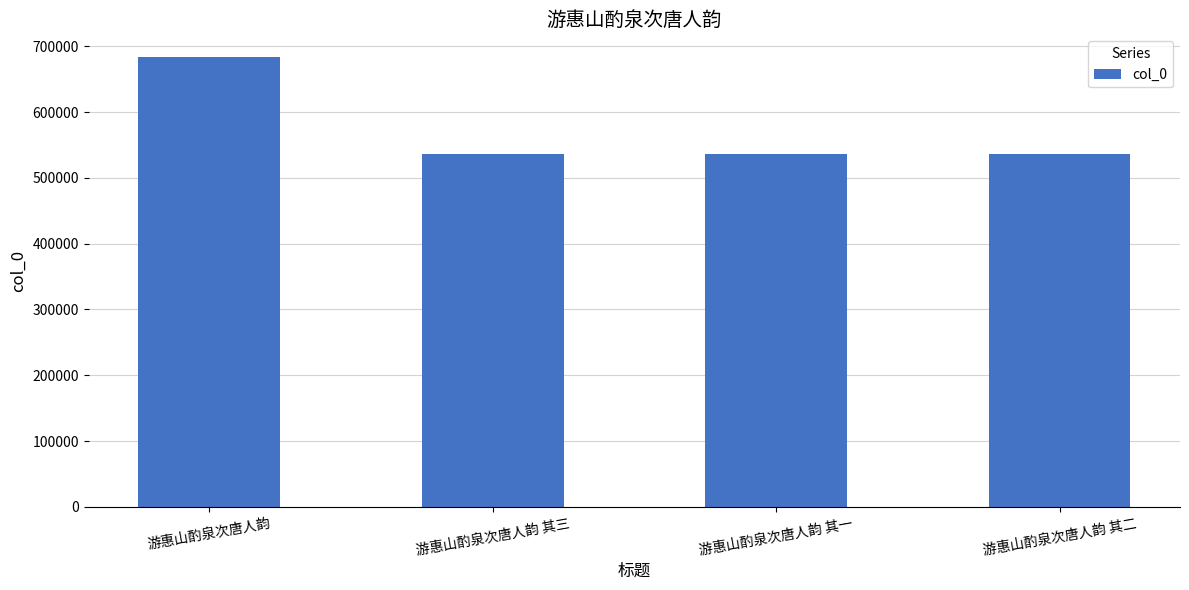

What is the value of the 3rd bar from the left?

536565